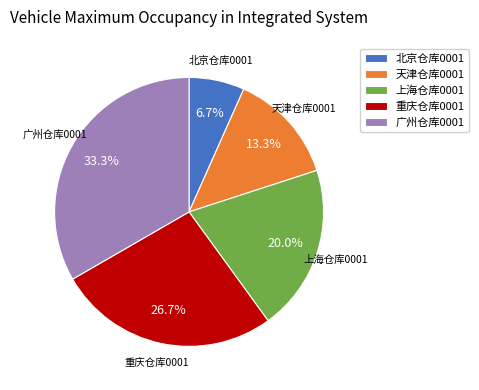

The 天津仓库0001 slice represents 24% of the pie. True or false?

False